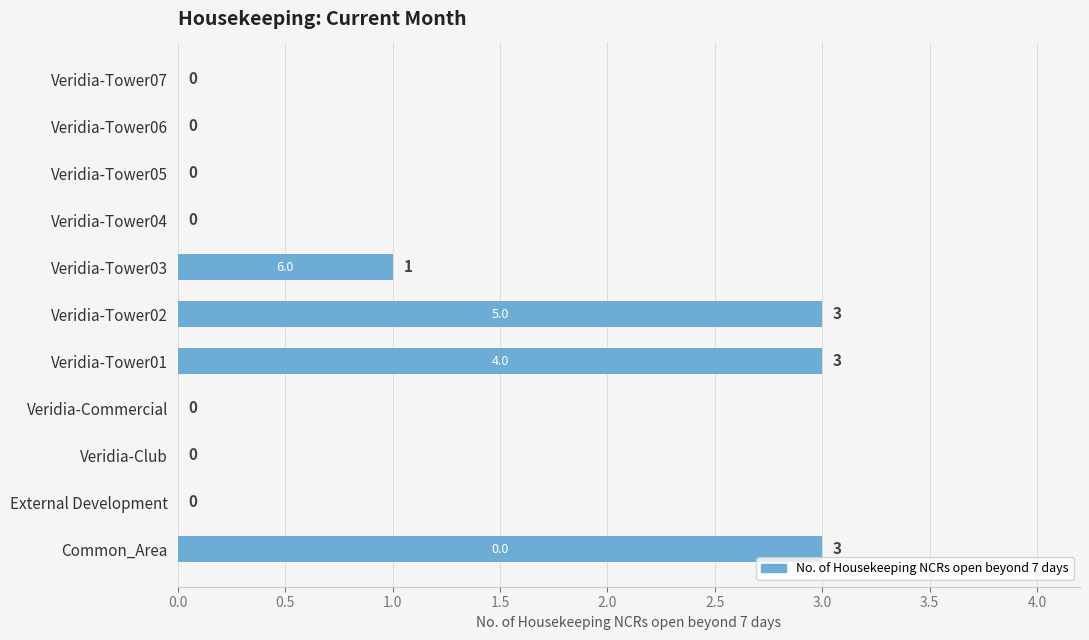

What is the change in value from Veridia-Club to Veridia-Tower02?

+3